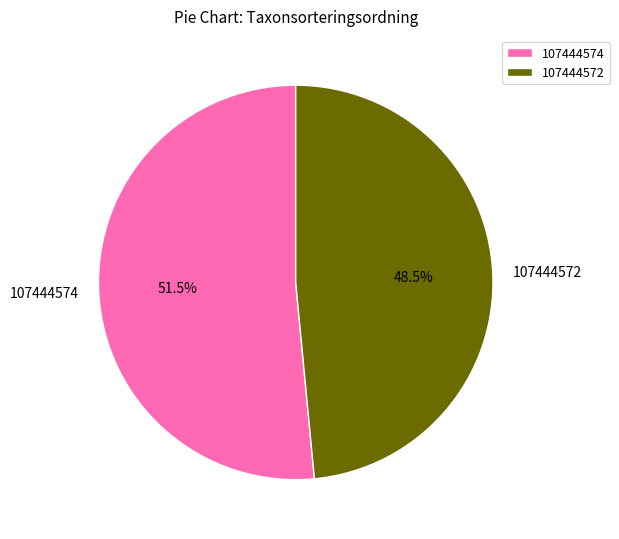

What is the total percentage of 107444572 and 107444574?

100.0%